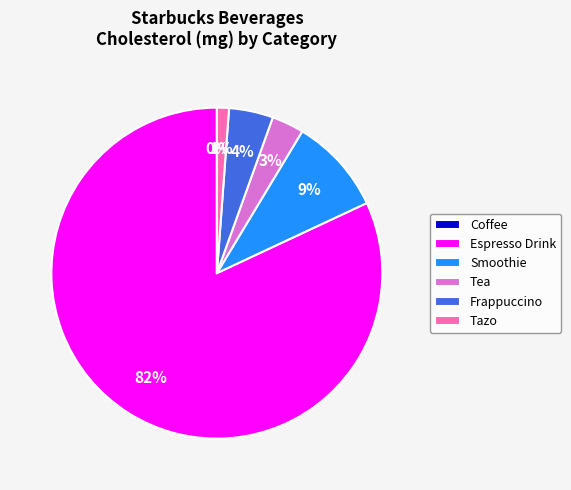

What is the change in value from Espresso Drink to Smoothie?

-925